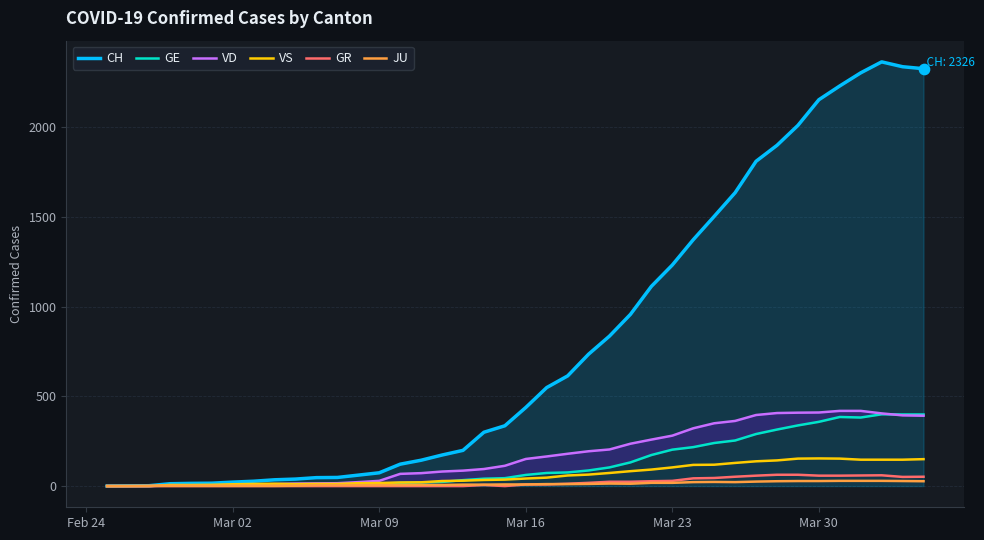

What is the maximum value for CH?

2364